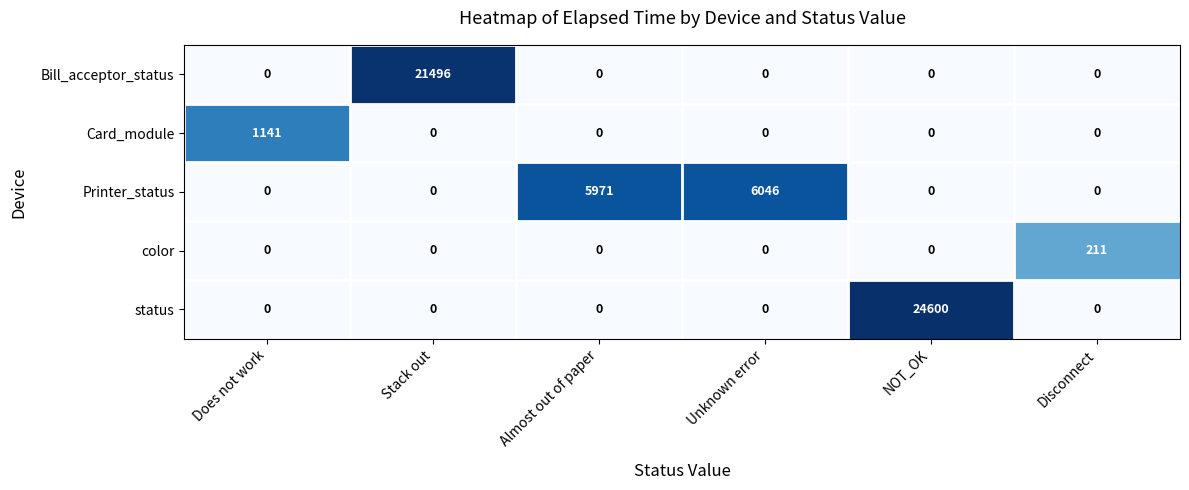

Reading right to left, what are all the values shown in this chart?

Bill_acceptor_status: Disconnect=0	NOT_OK=0	Unknown error=0	Almost out of paper=0	Stack out=21496	Does not work=0
Card_module: Disconnect=0	NOT_OK=0	Unknown error=0	Almost out of paper=0	Stack out=0	Does not work=1141
Printer_status: Disconnect=0	NOT_OK=0	Unknown error=6046	Almost out of paper=5971	Stack out=0	Does not work=0
color: Disconnect=211	NOT_OK=0	Unknown error=0	Almost out of paper=0	Stack out=0	Does not work=0
status: Disconnect=0	NOT_OK=24600	Unknown error=0	Almost out of paper=0	Stack out=0	Does not work=0